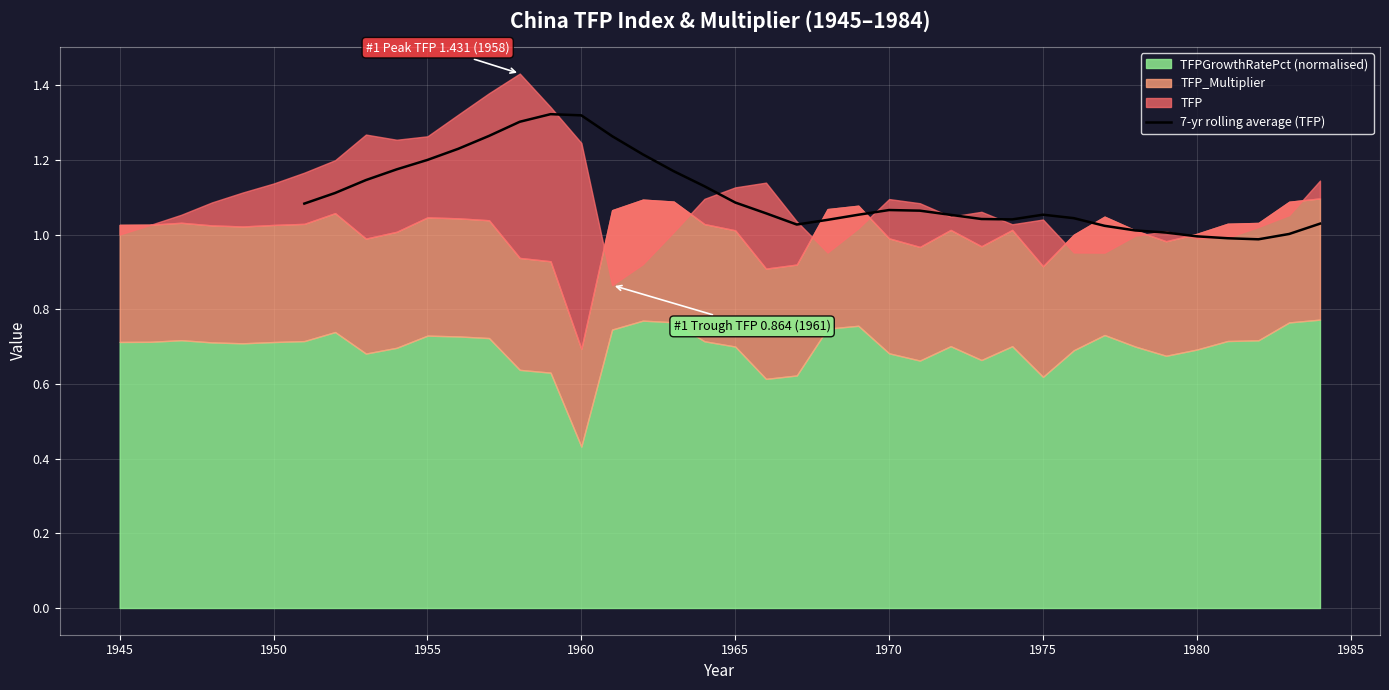

True or false: 7-yr rolling average (TFP) has a value of 1.8 at 1960.

False